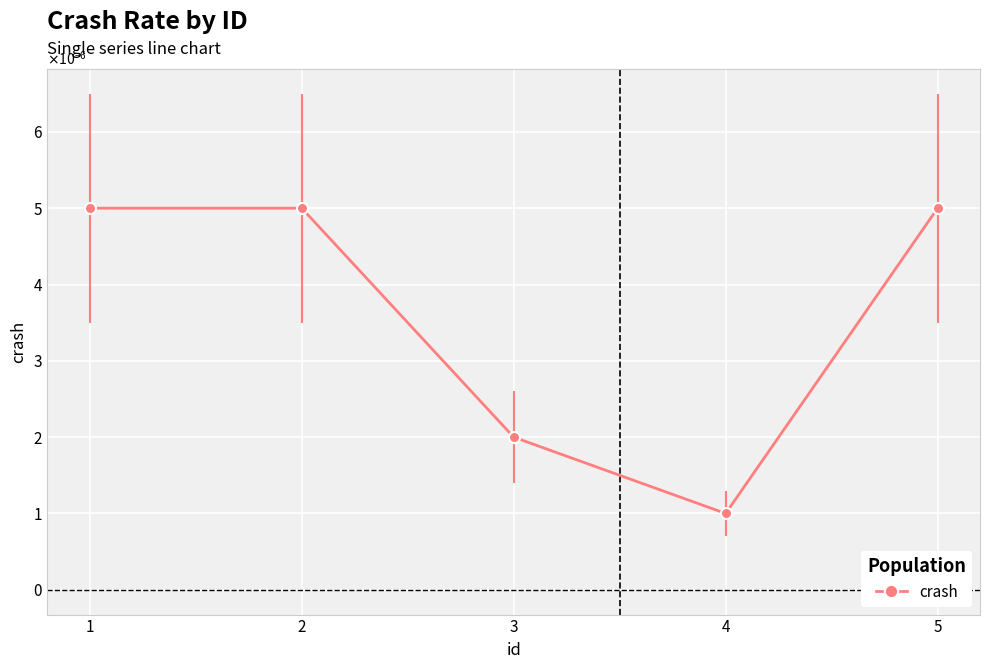

How many values are between 0 and 1?

5